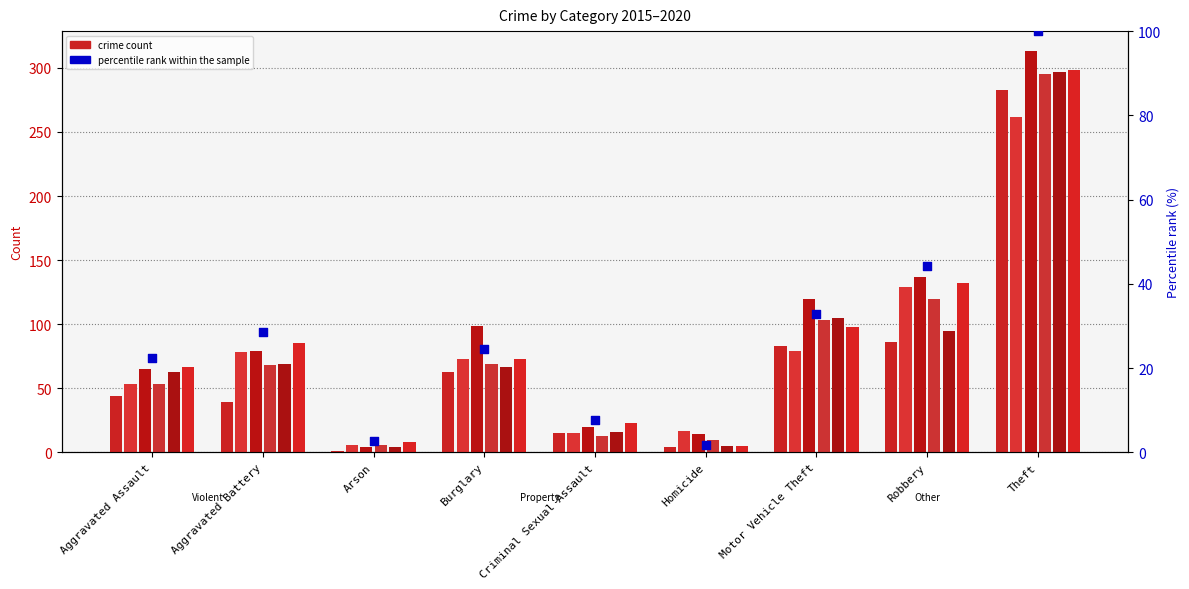

Which has a higher value, Aggravated Battery or Motor Vehicle Theft?

Motor Vehicle Theft